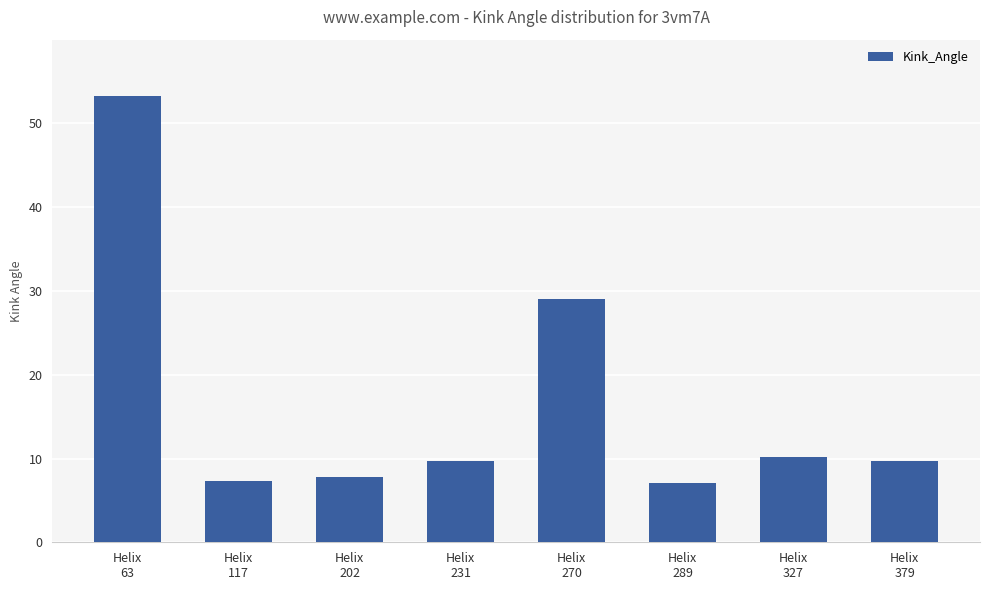

What is the value of the 1st bar from the left?

53.3